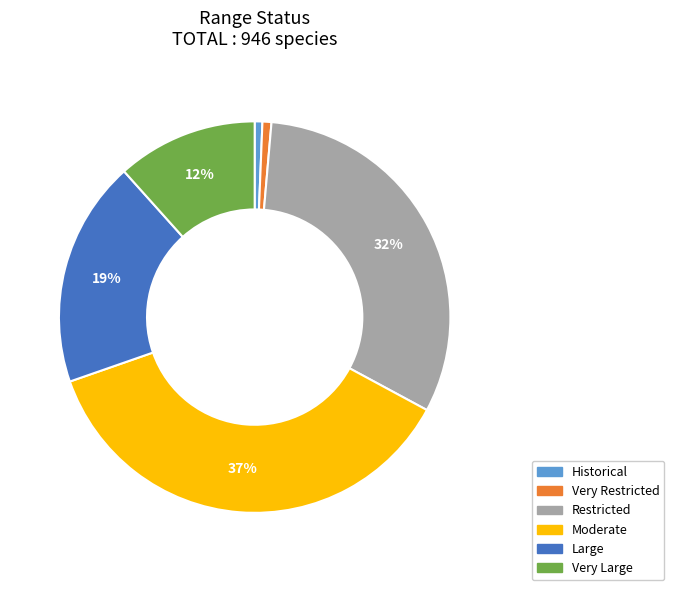

Which slice is the largest?

Moderate